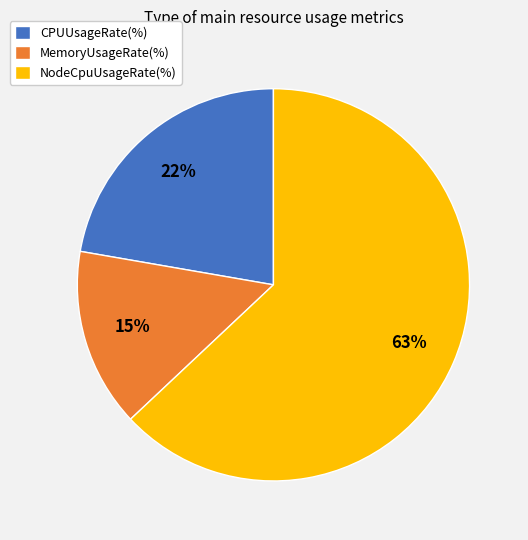

Is it true that NodeCpuUsageRate(%) is 63% of the pie?

True